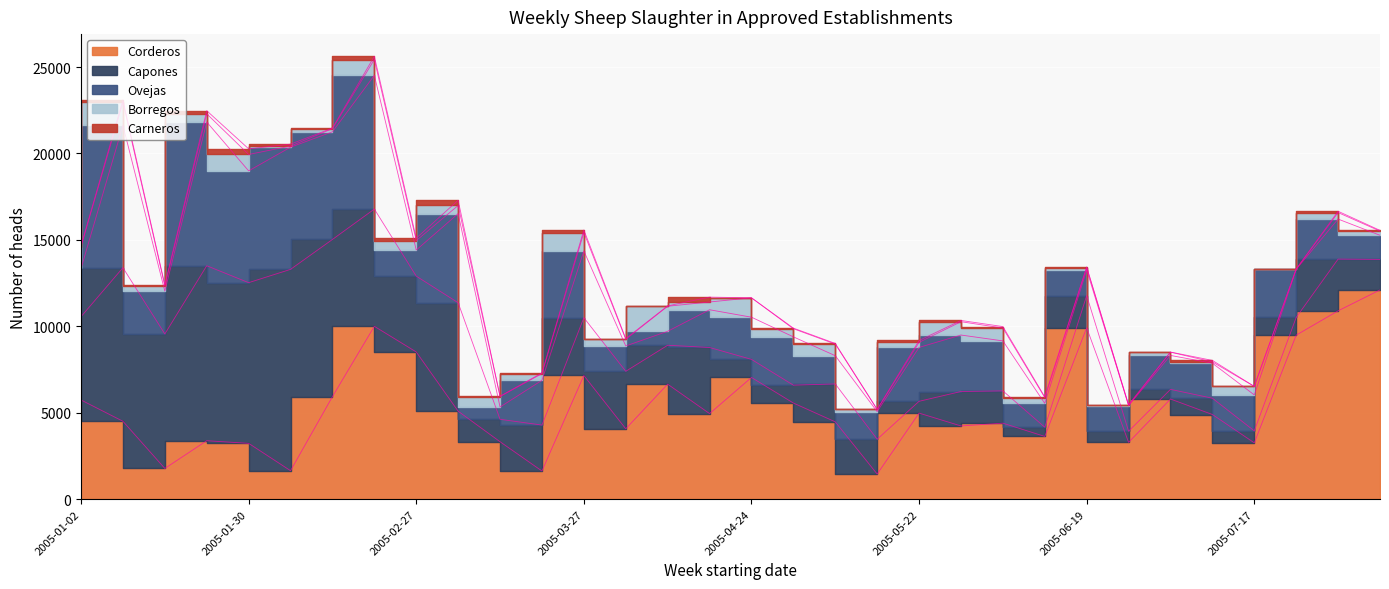

Which series changed the most between 2005-07-03 and 2005-07-24?

Corderos